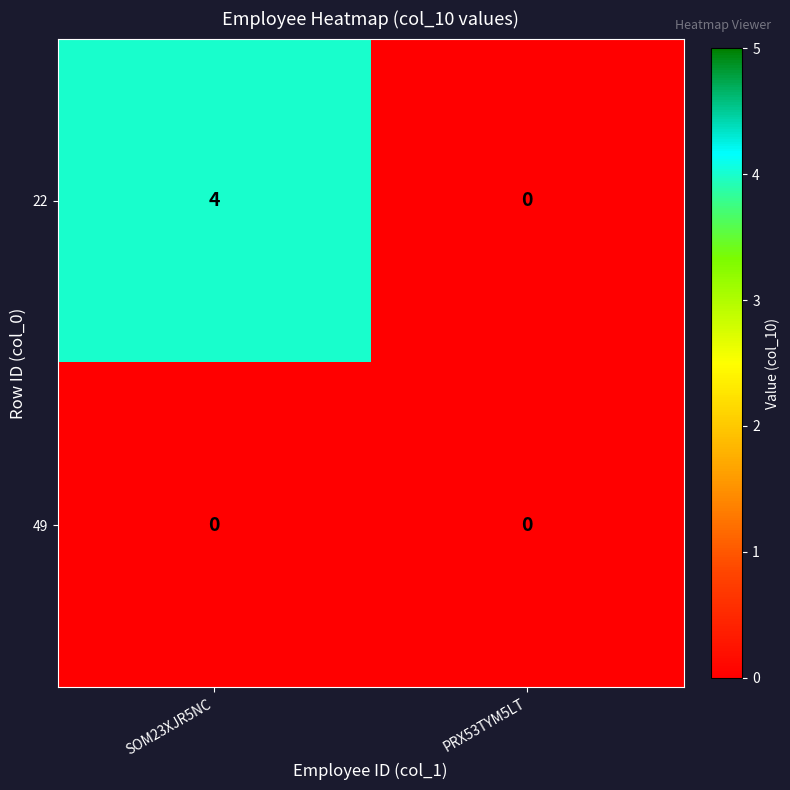

The 49 series shows 0 at SOM23XJR5NC. True or false?

True